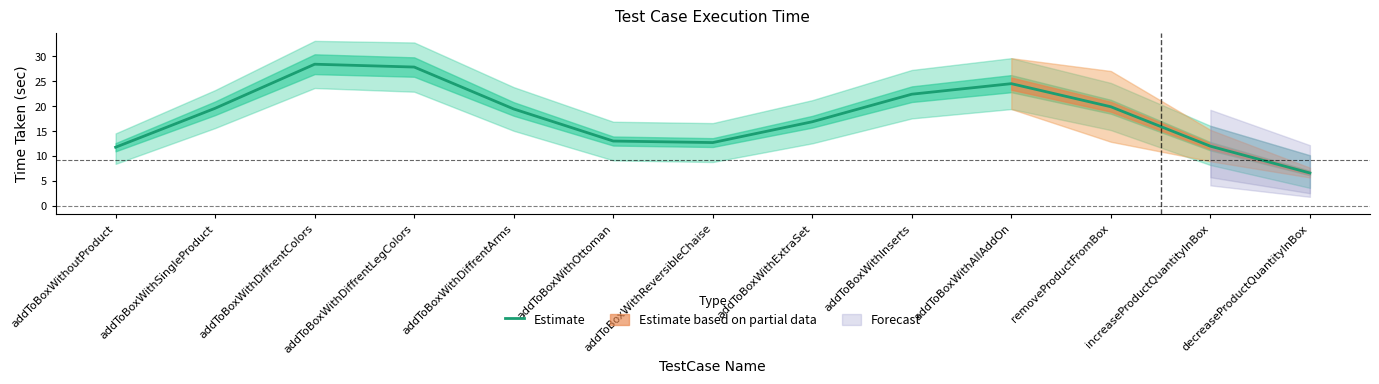

What is the sum of all values?

235.0